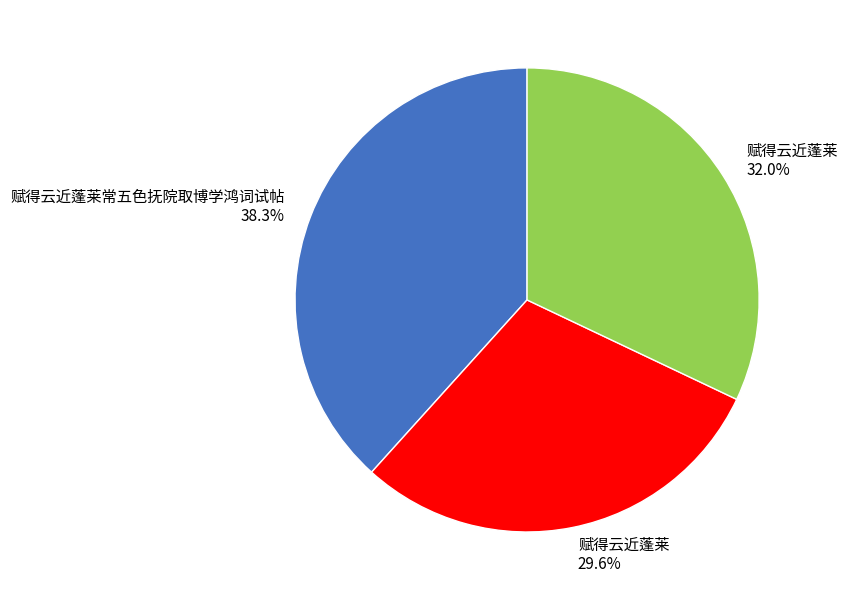

Does any single category account for the majority?

No